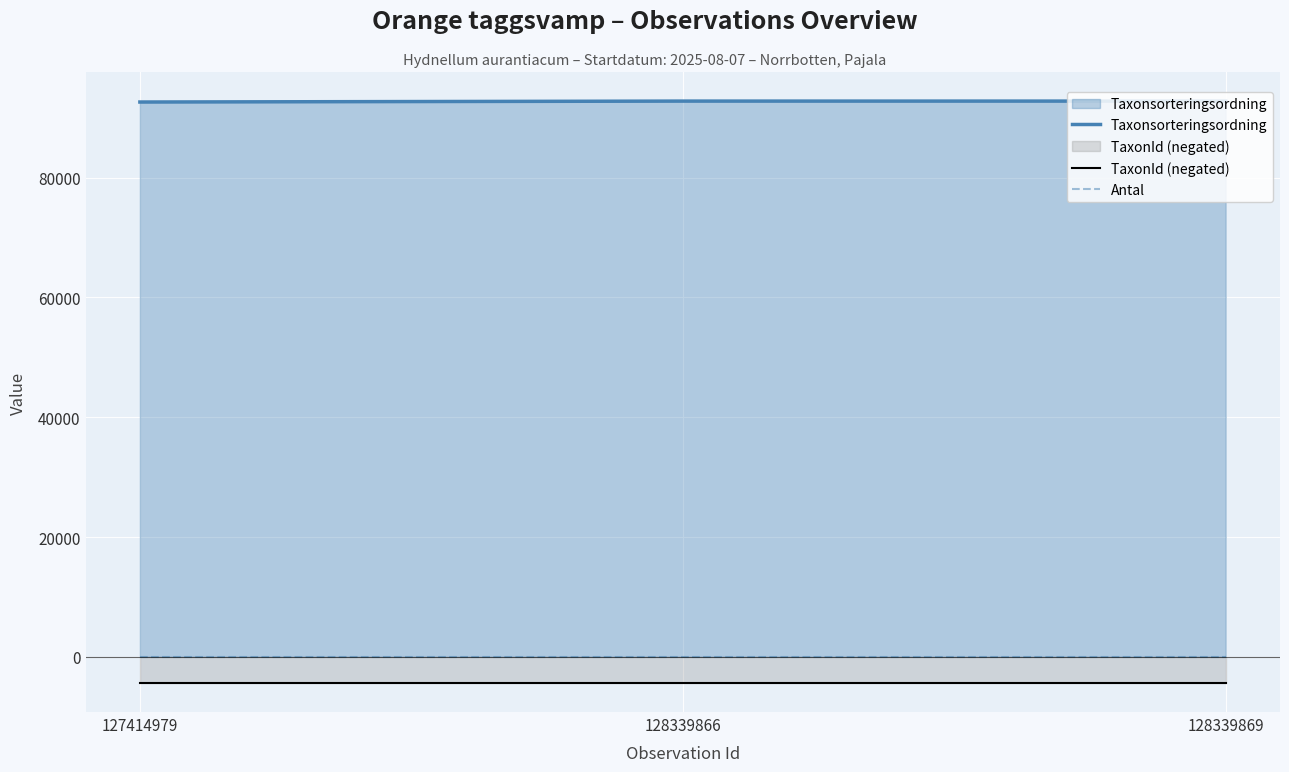

What are all the series names shown in the legend?

Taxonsorteringsordning, TaxonId (negated), Antal